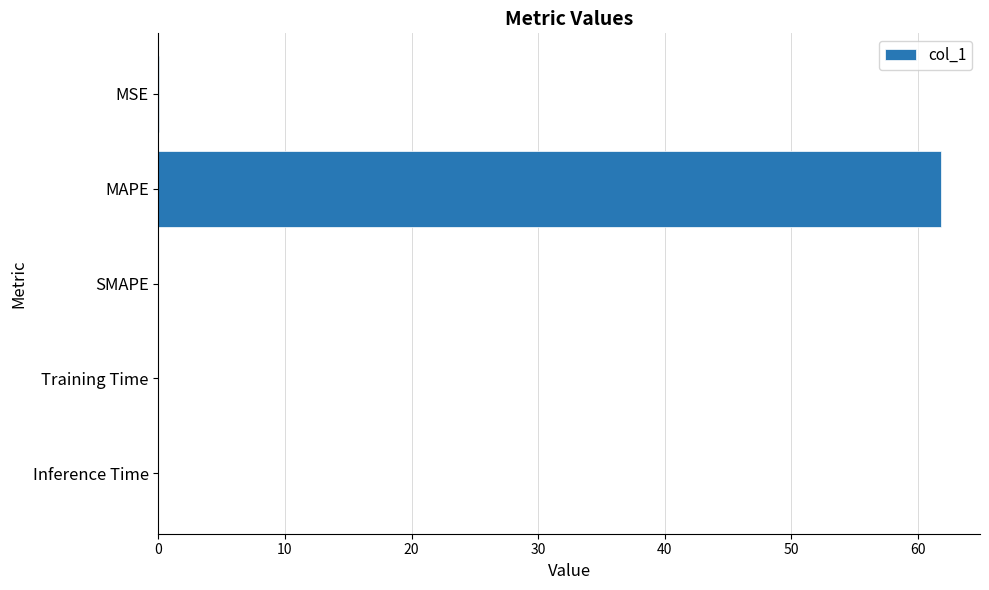

Which label corresponds to the largest value in the chart?

MAPE